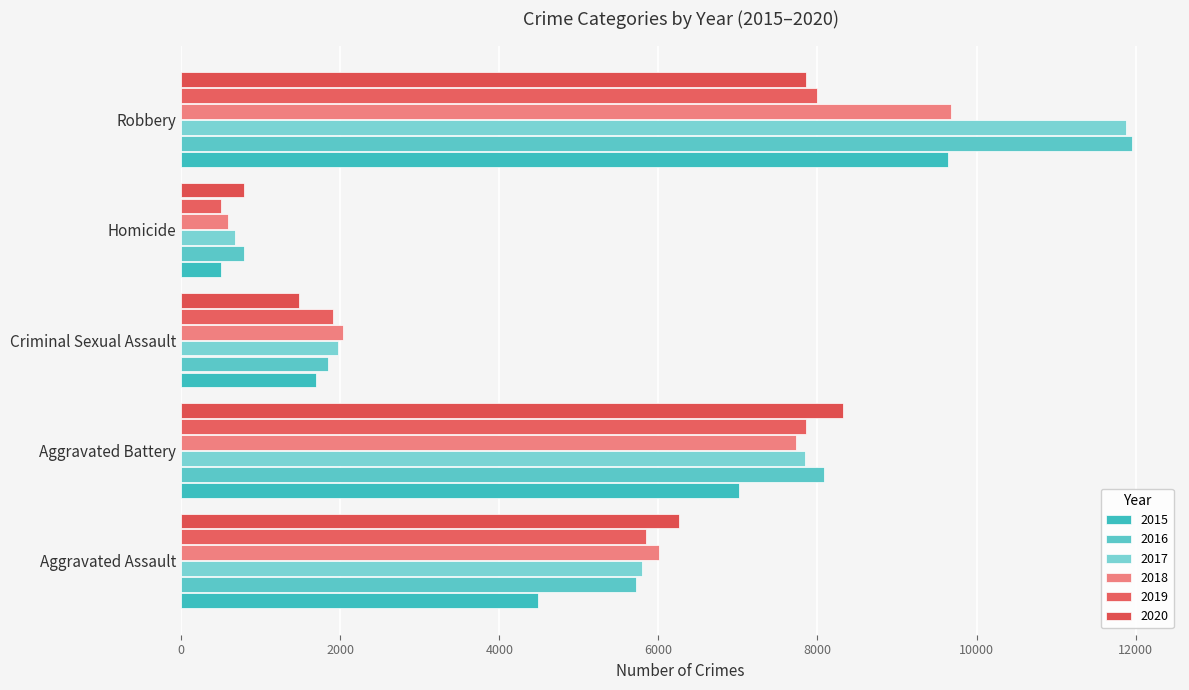

What value does the 2019 series have at Aggravated Battery, to the nearest 50?

7850